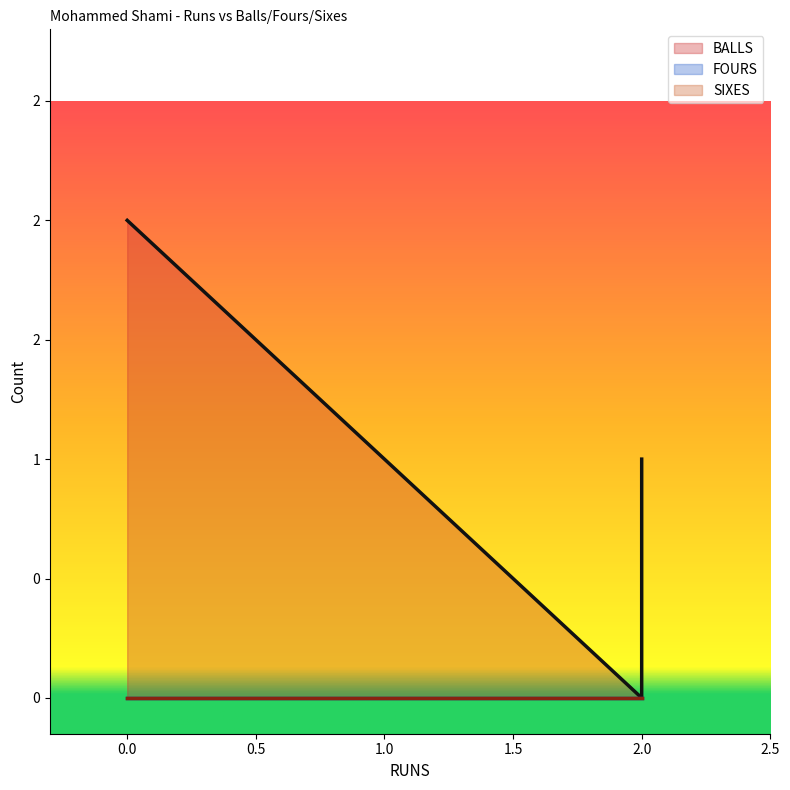

Rank the series by their maximum value, from lowest to highest.

FOURS, SIXES, BALLS